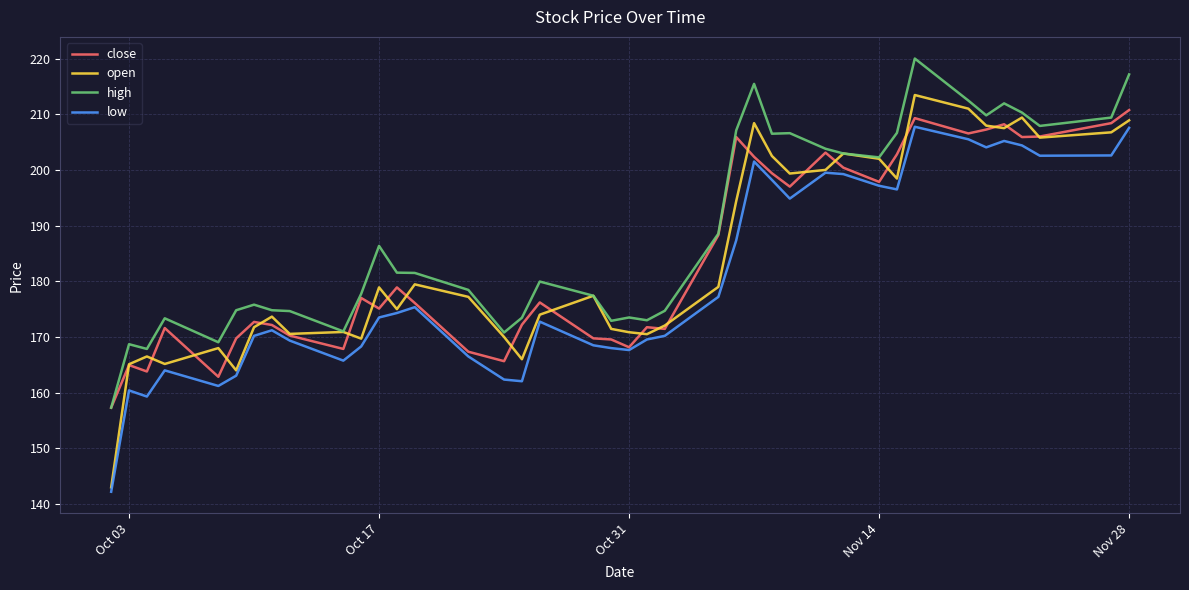

What is the highest value of the close series?

210.8